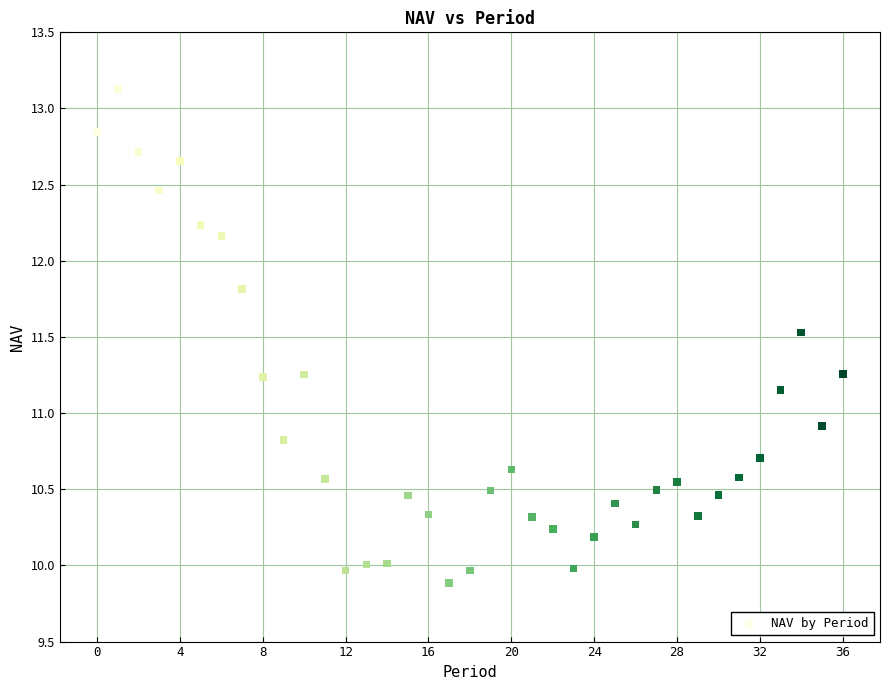

What is the range of Y values (max minus min)?

3.2